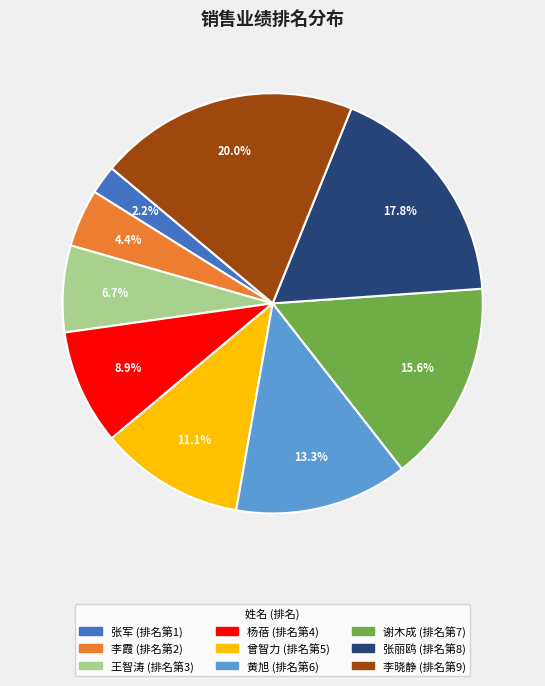

To the nearest percent, what portion does 李霞 represent?

4%